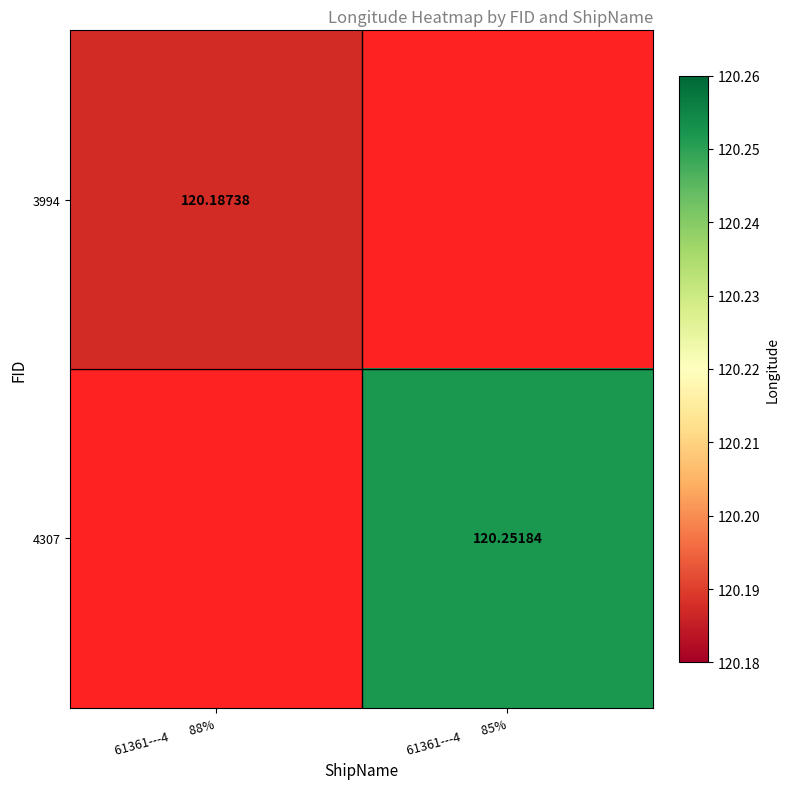

List the series in order of their peak value, lowest first.

3994, 4307